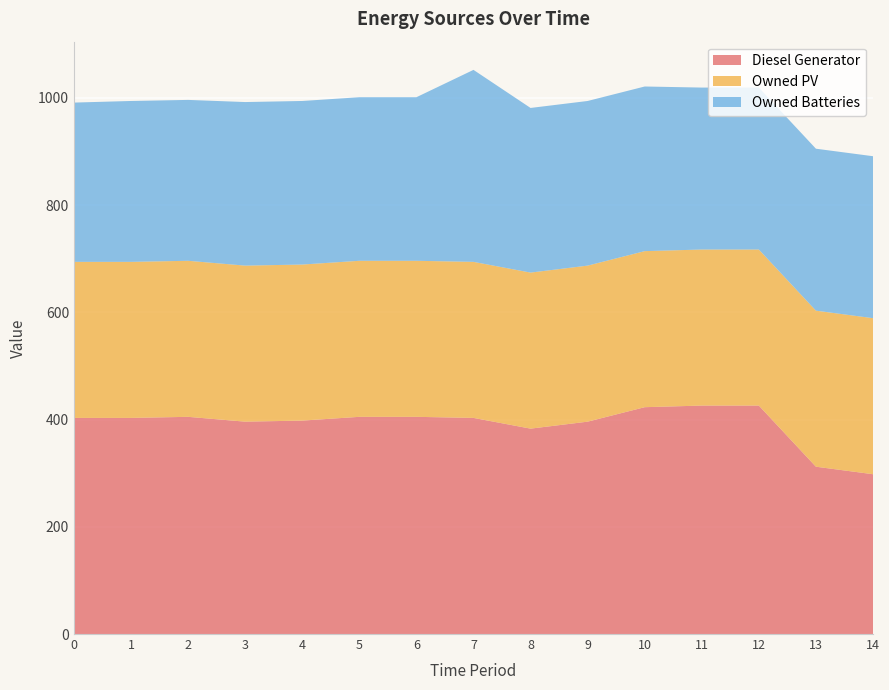

Reading left to right, extract all data points from this chart.

Diesel Generator: 403	403	405	396	398	405	405	403	383	396	423	426	426	312	298
Owned PV: 291	291	291	291	291	291	291	291	291	291	291	291	291	291	291
Owned Batteries: 297	300	300	305	305	305	305	358	307	307	307	302	302	302	302